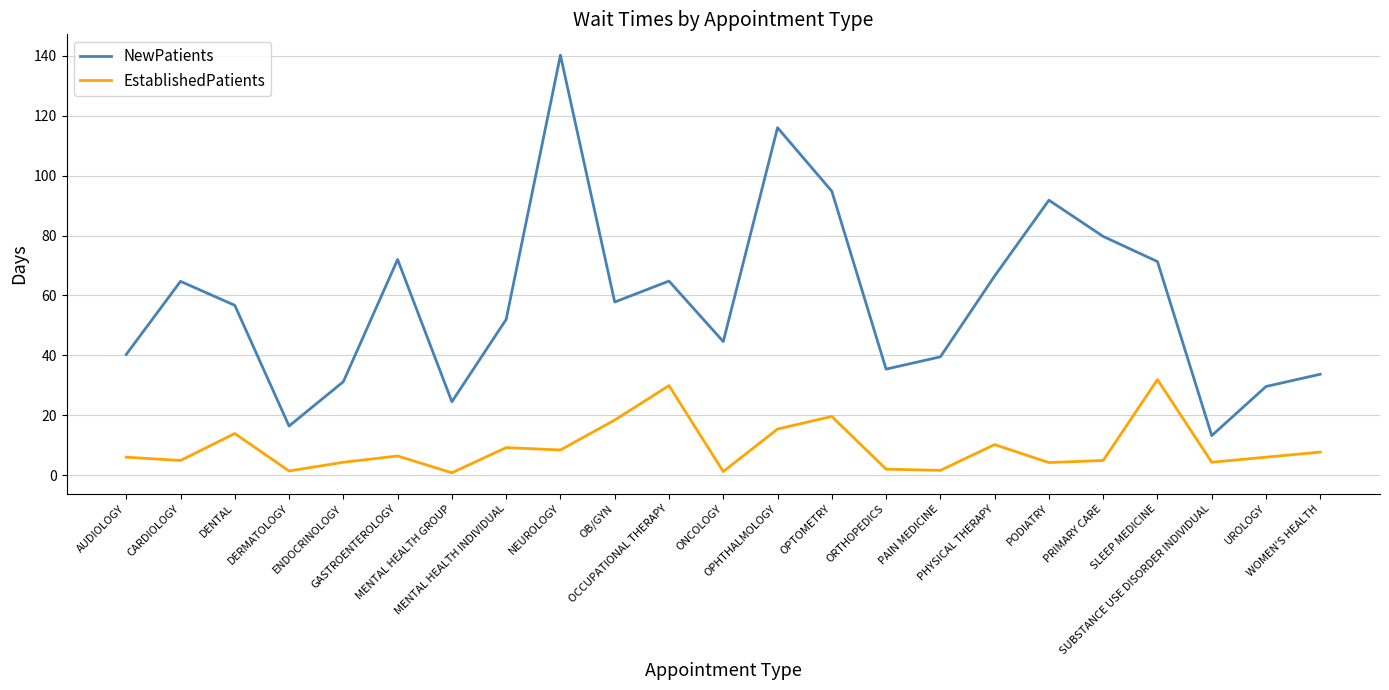

What is the difference between the EstablishedPatients values at PRIMARY CARE and OCCUPATIONAL THERAPY?

25.0